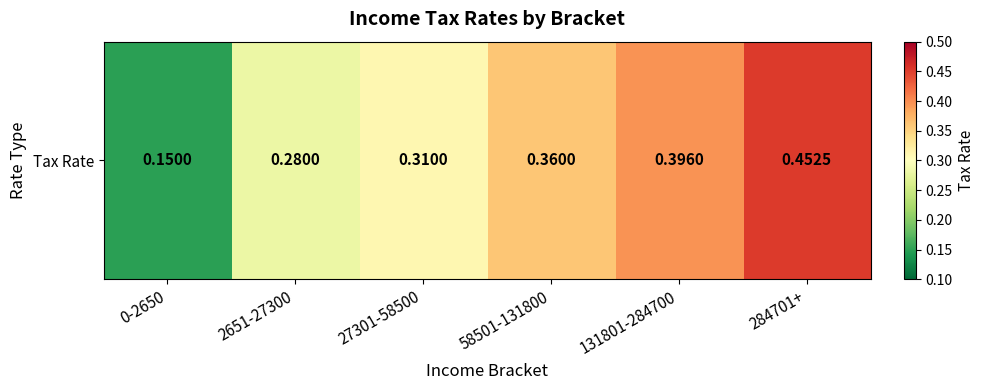

Rank the categories by value from lowest to highest.

0-2650, 2651-27300, 27301-58500, 58501-131800, 131801-284700, 284701+